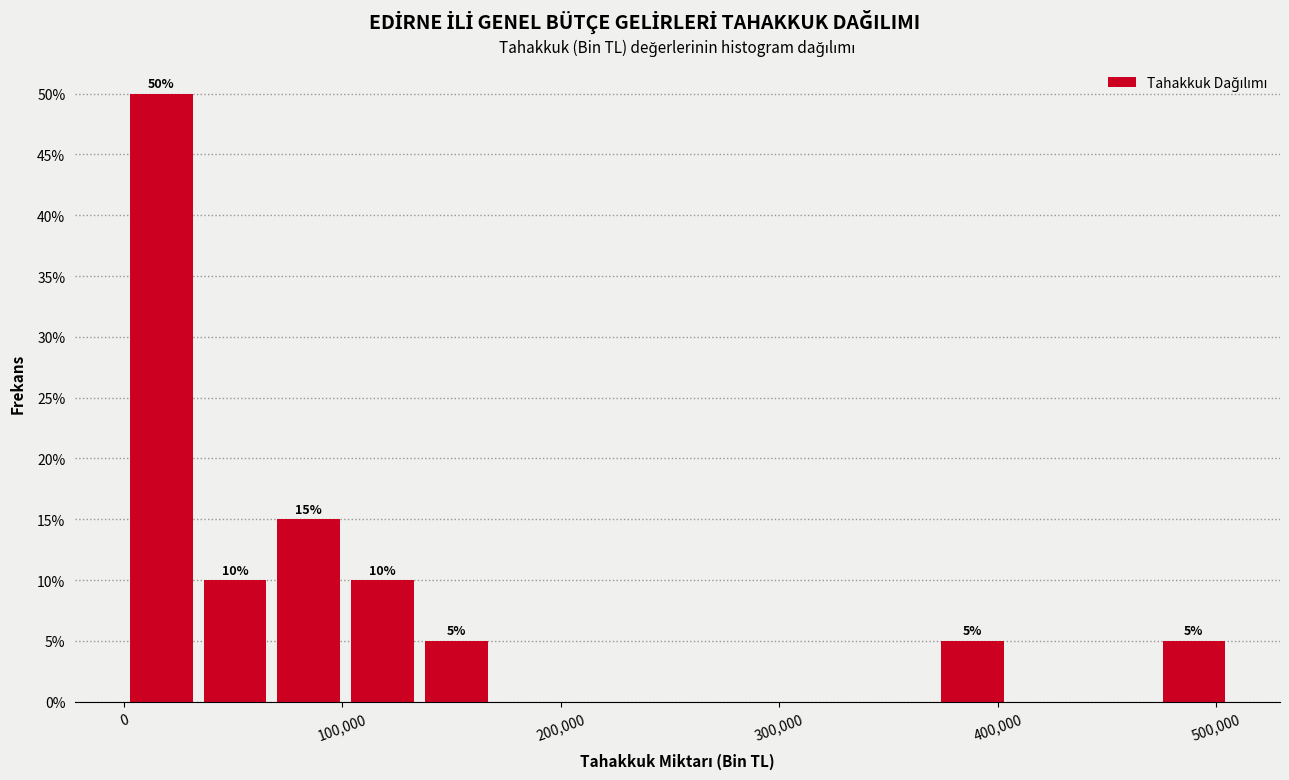

Around what value on the x-axis is the tallest bar? Give the approximate position of its centre, as read against the axis.

20000